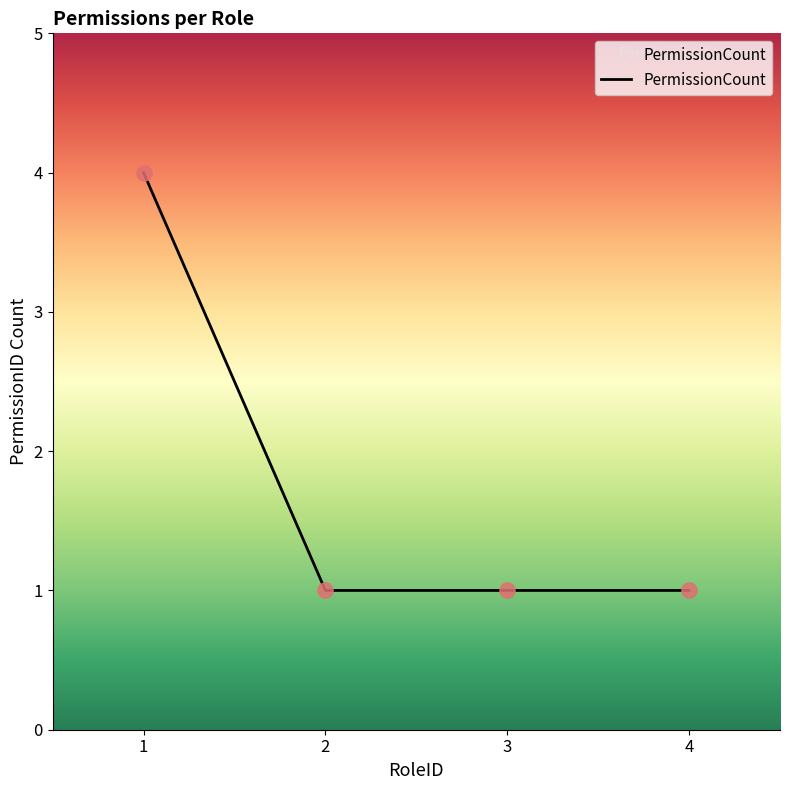

What is the ratio of the value at 1 to the value at 4?

4.0